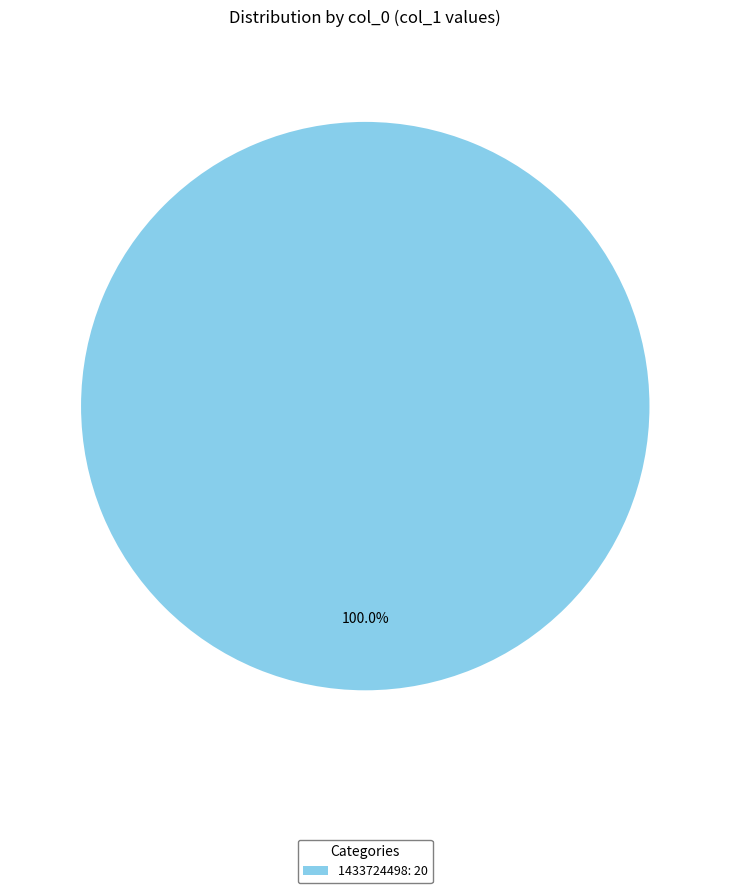

How many segments does this pie chart have?

1